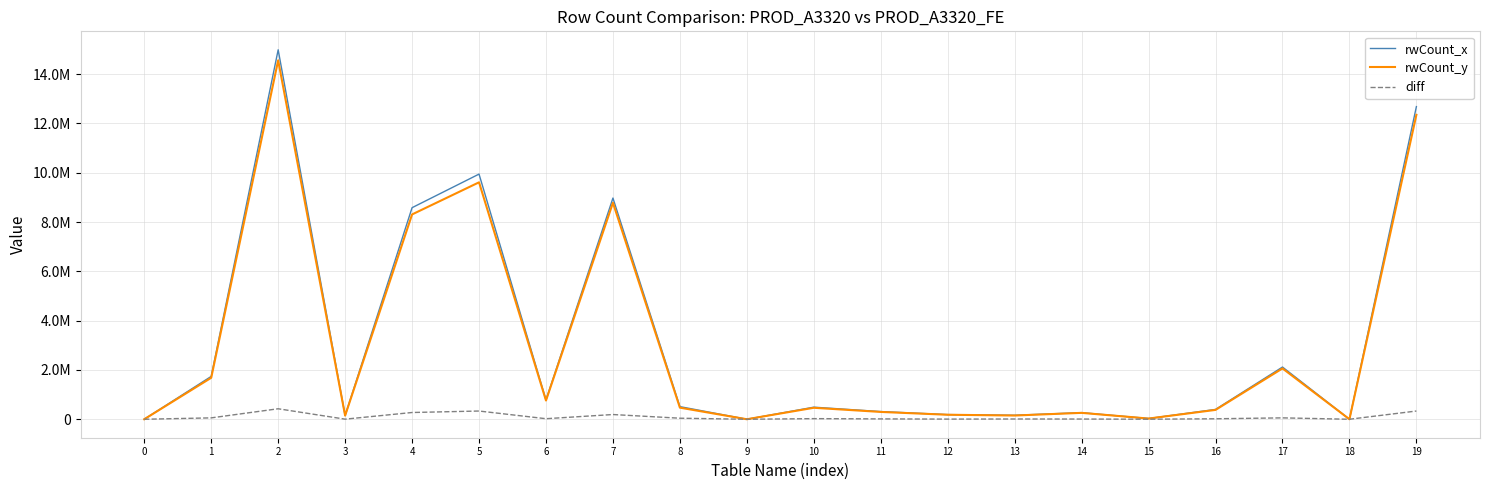

Is this an area chart (filled region under the line)?

No